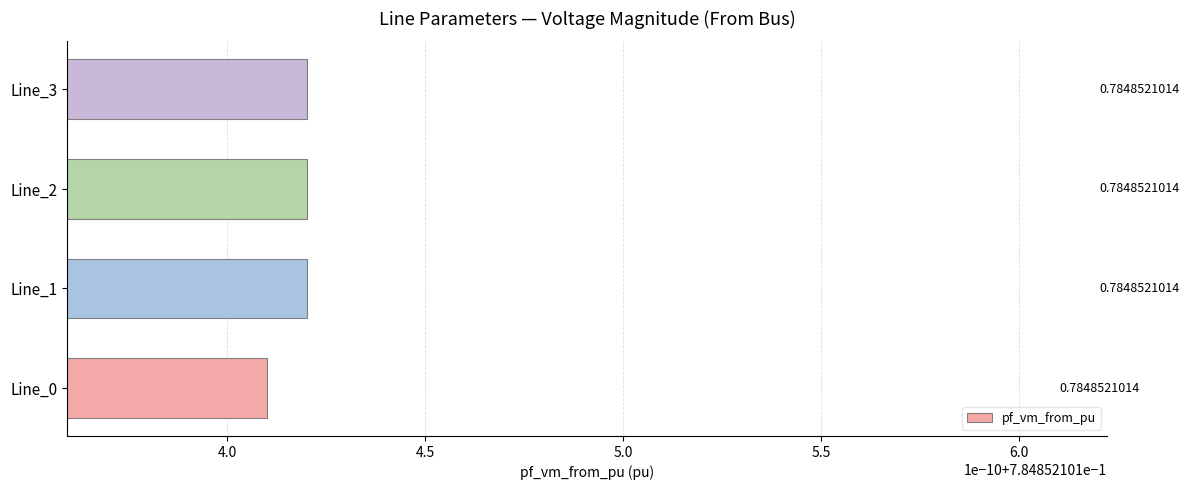

What is the value of the pf_vm_from_pu bar at the 1st from the left?

0.8